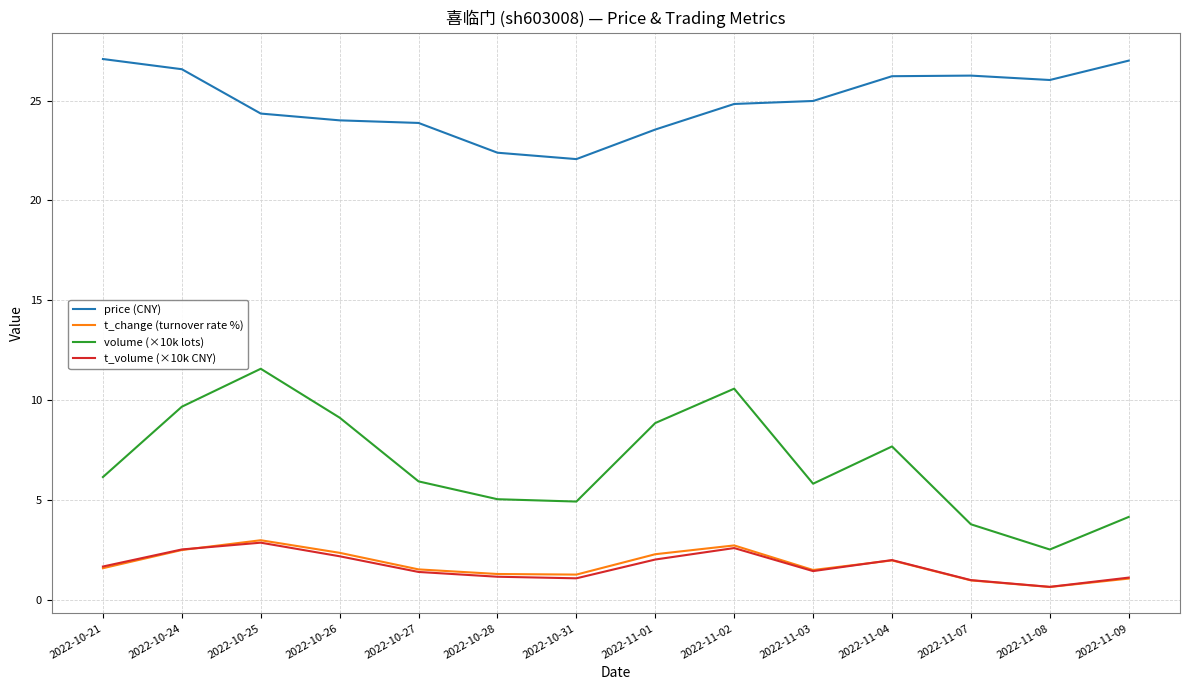

The price (CNY) series shows 24.0 at 2022-10-26. True or false?

True